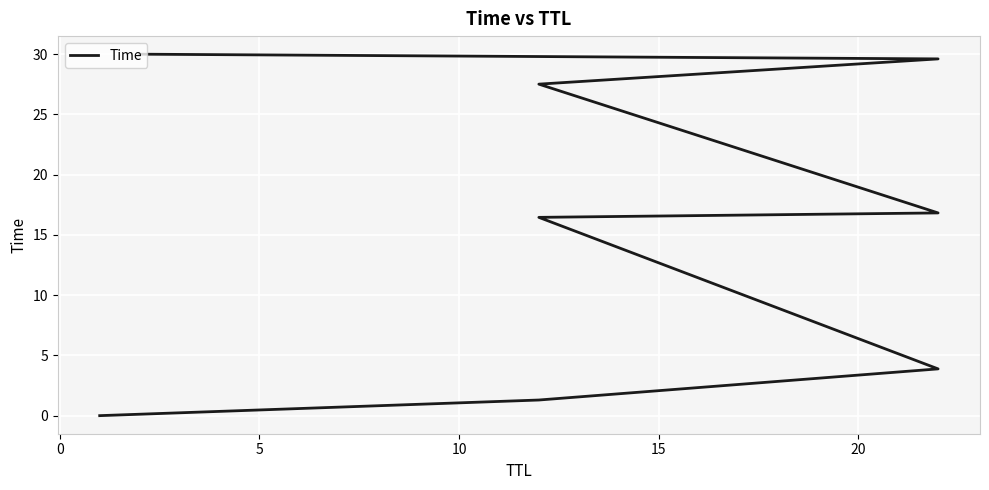

How many data points are less than 16?

3